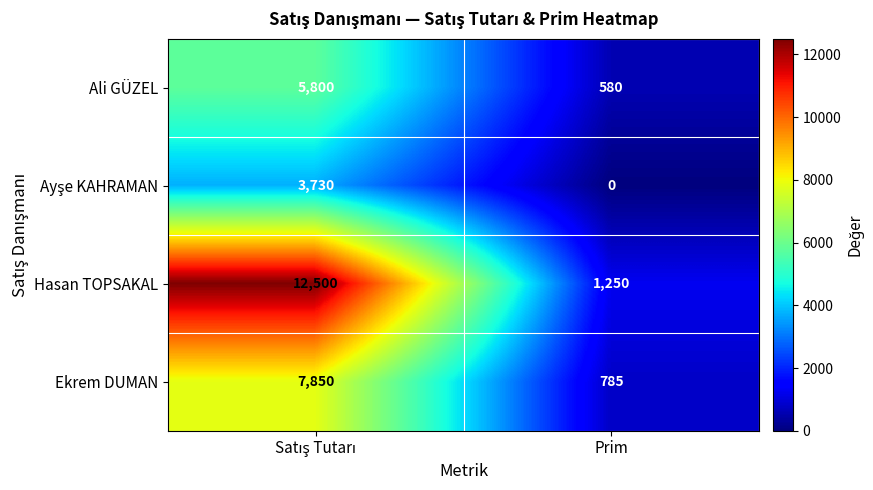

Which label corresponds to the smallest value in the chart?

Prim